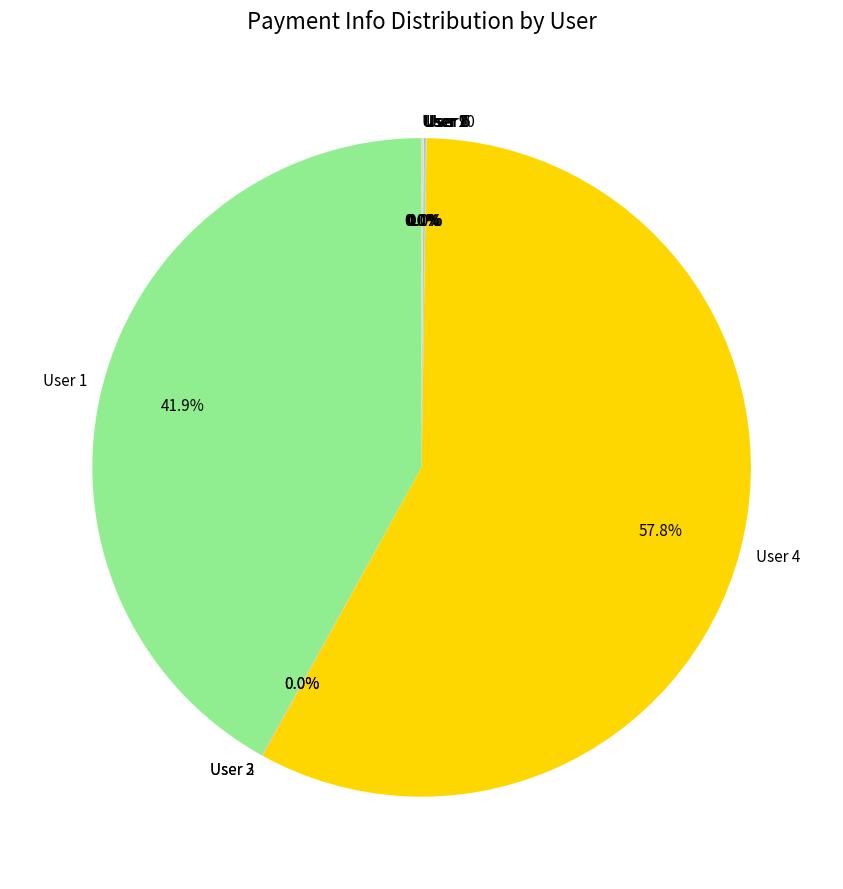

Which category has the biggest portion of the pie?

User 4